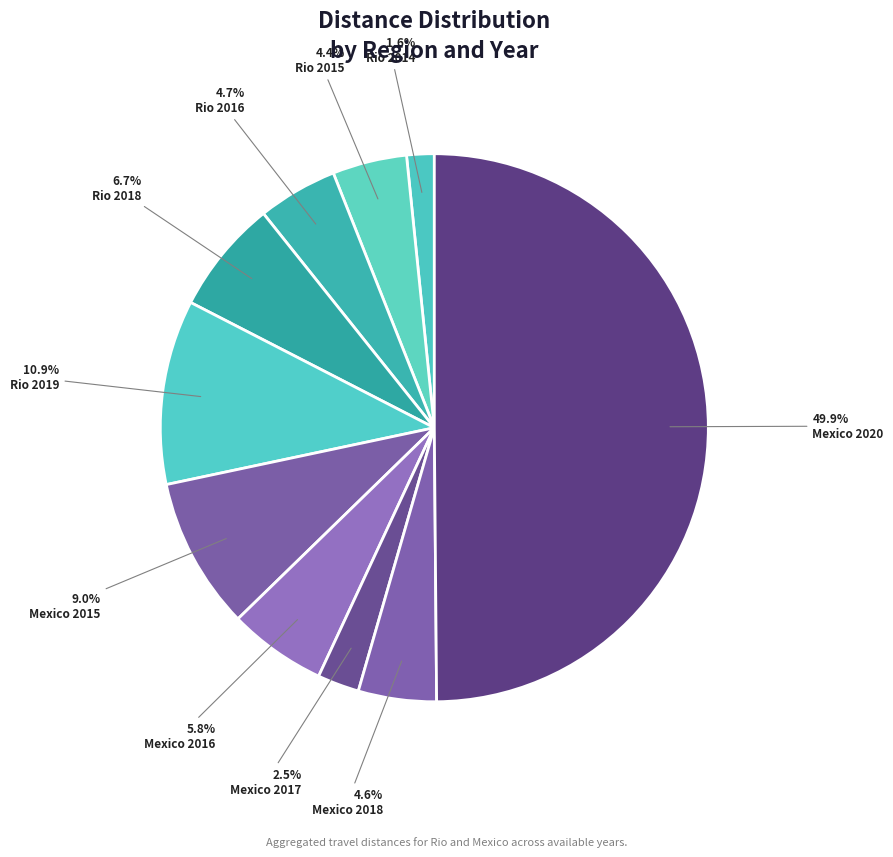

Count the number of slices in the pie.

10